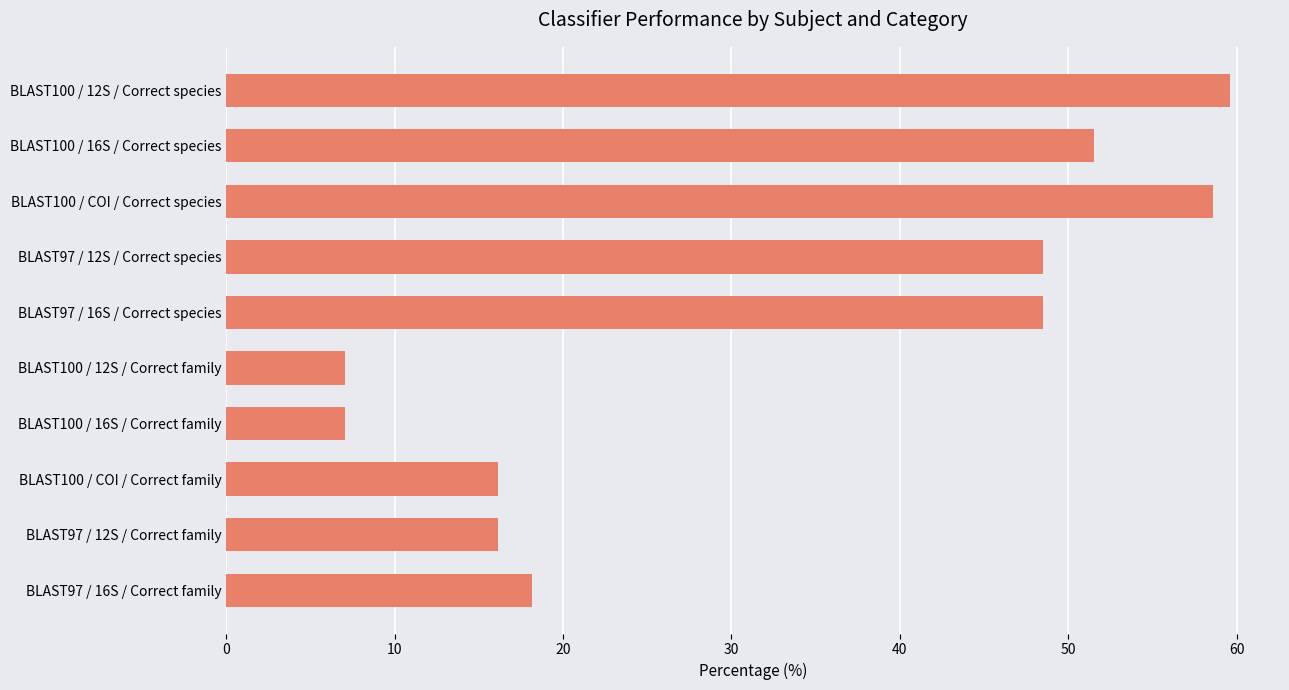

How many bars are there in total?

10